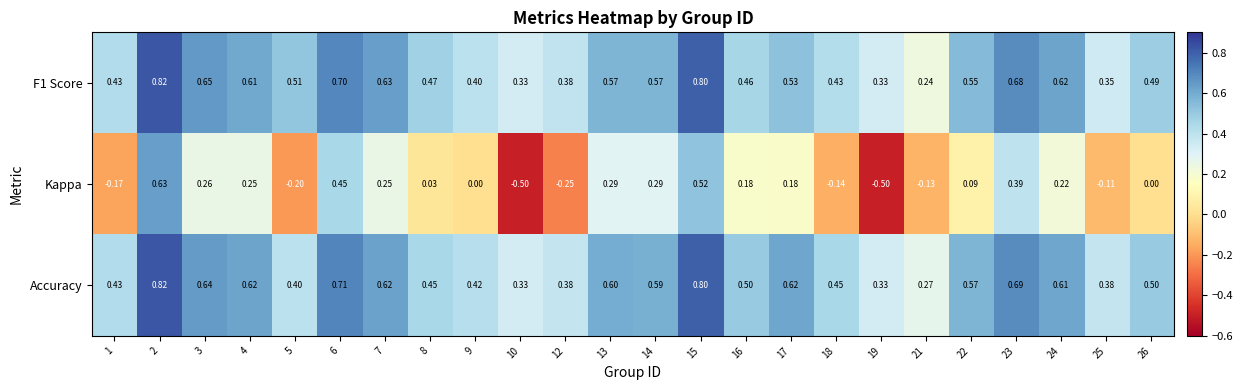

At 6, list the series in order from largest to smallest.

Accuracy, F1 Score, Kappa